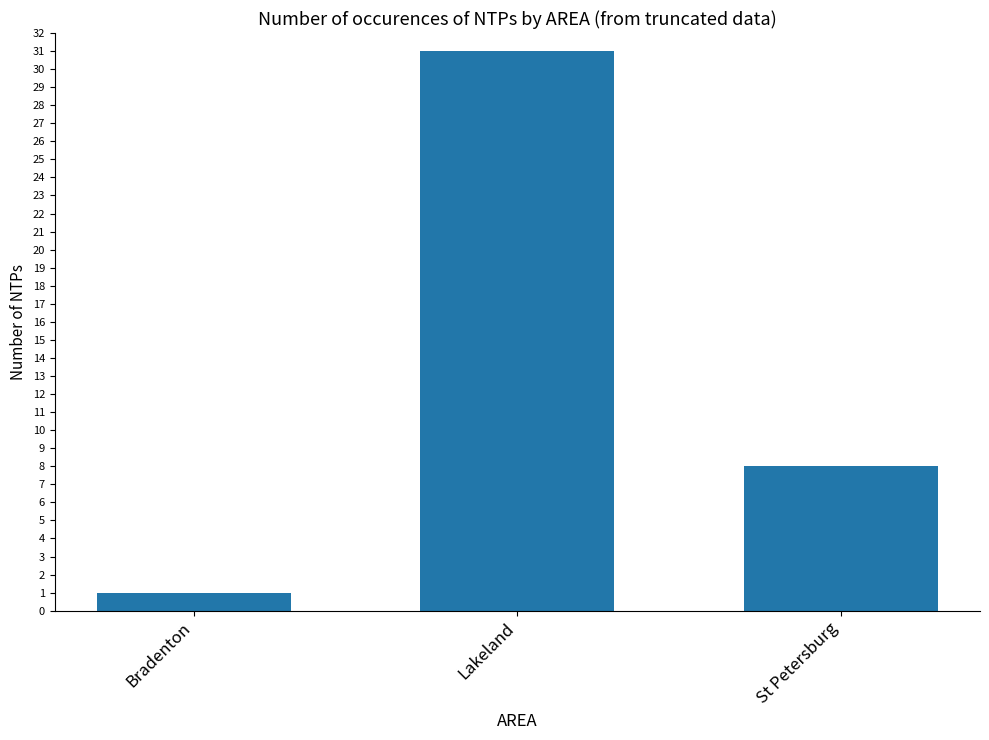

How many values are between 1 and 31?

3